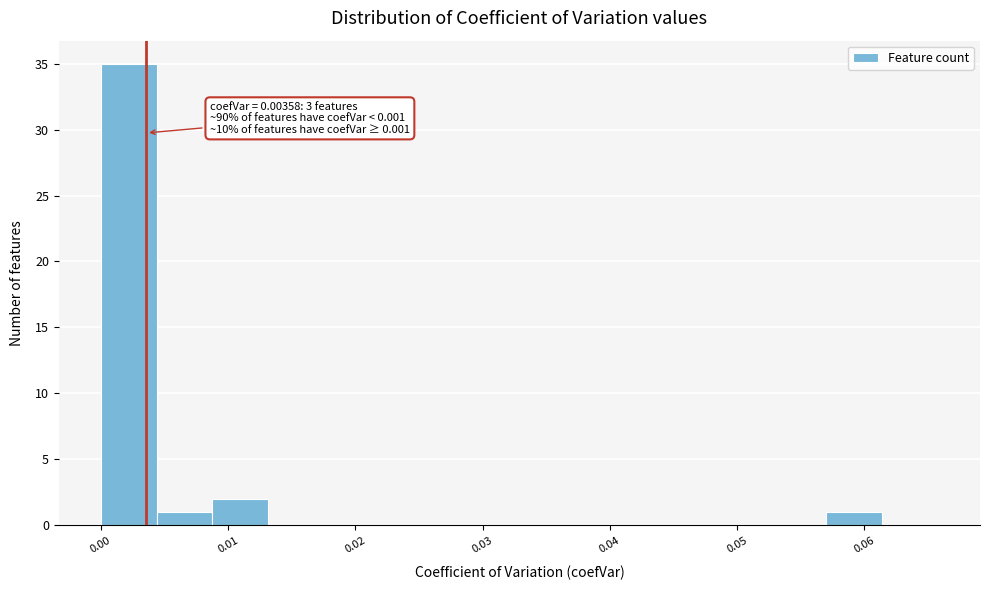

Which range on the x-axis has the tallest bar?

0.000 to 0.004